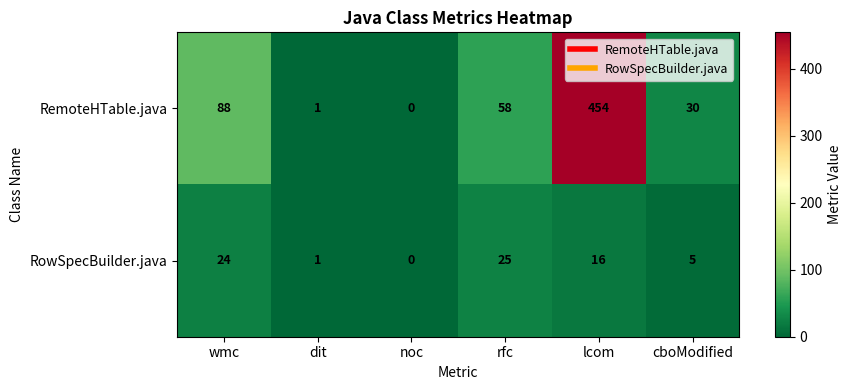

Between wmc and rfc, which series saw the biggest shift?

RemoteHTable.java